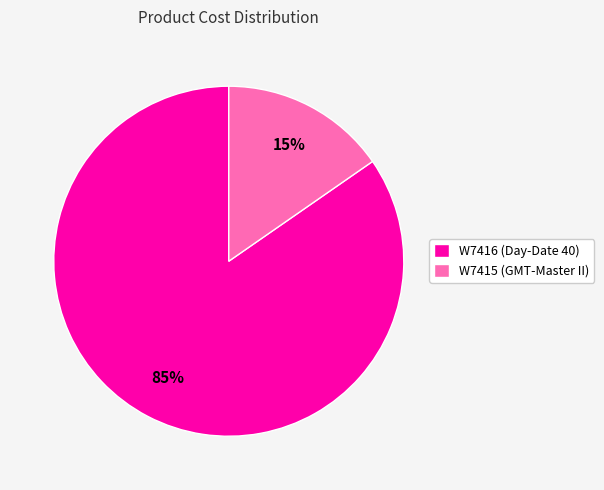

Combined, do W7415 (GMT-Master II) and W7416 (Day-Date 40) account for over 50%?

Yes